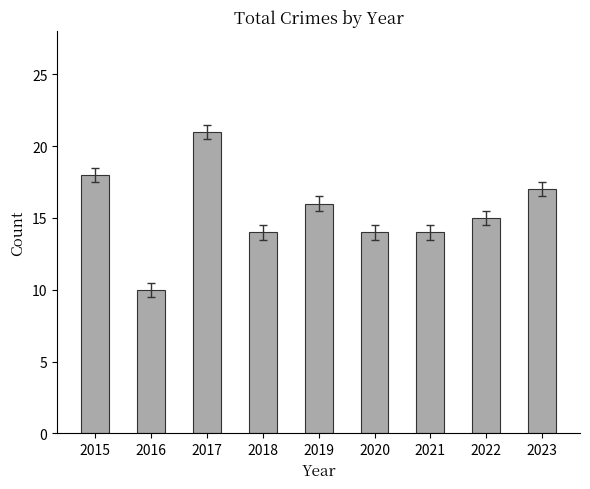

Where does the data first go above 15?

2015